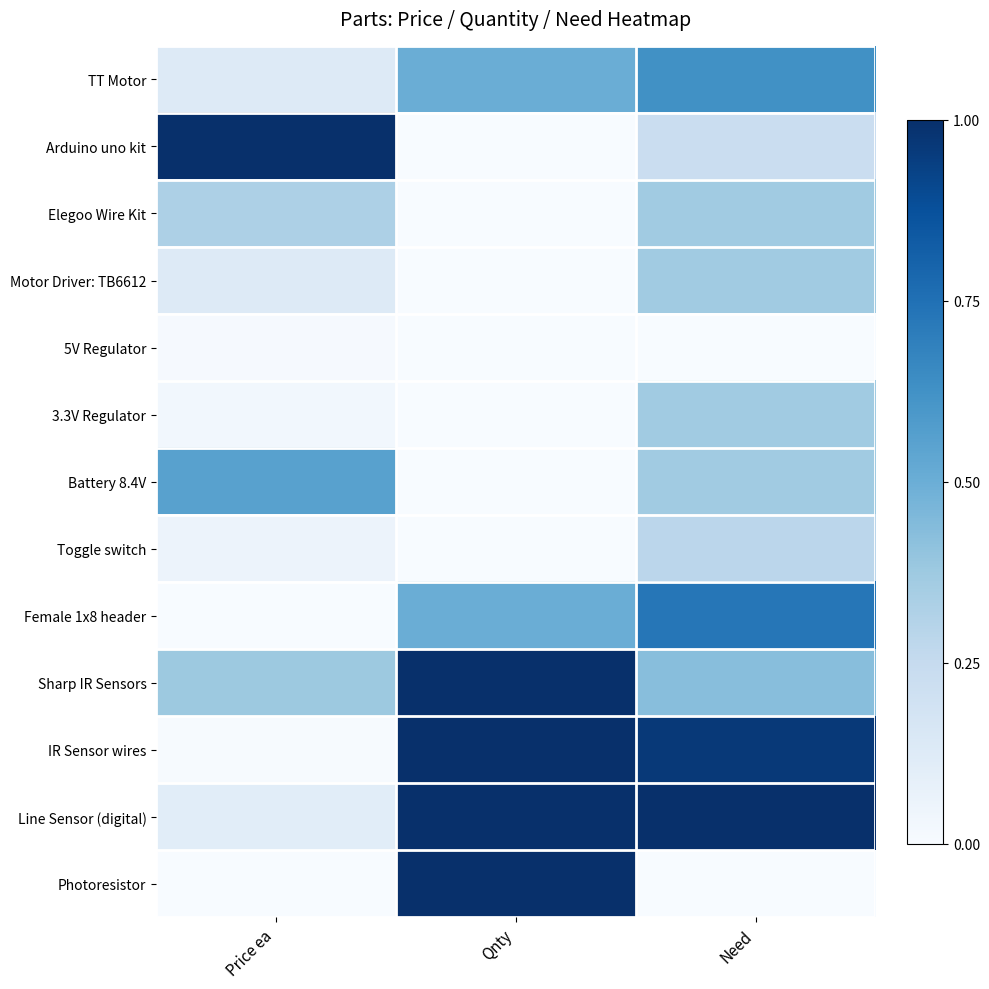

Rank the series at Qnty from lowest to highest value.

Arduino uno kit, Elegoo Wire Kit, Motor Driver: TB6612, 5V Regulator, 3.3V Regulator, Battery 8.4V, Toggle switch, TT Motor, Female 1x8 header, Sharp IR Sensors, IR Sensor wires, Line Sensor (digital), Photoresistor